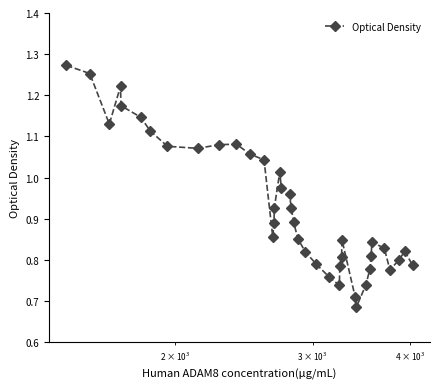

True or false: the data has more than 2 interior local peaks.

True